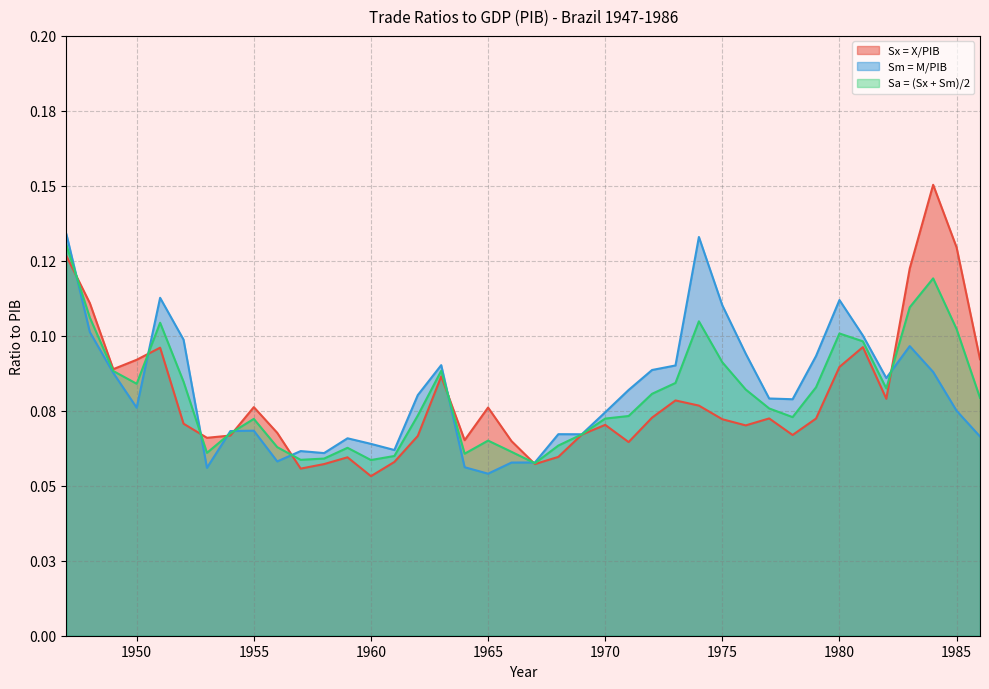

Is the value of Sx = X/PIB at 1962 greater than the value of Sa = (Sx + Sm)/2 at 1985?

No